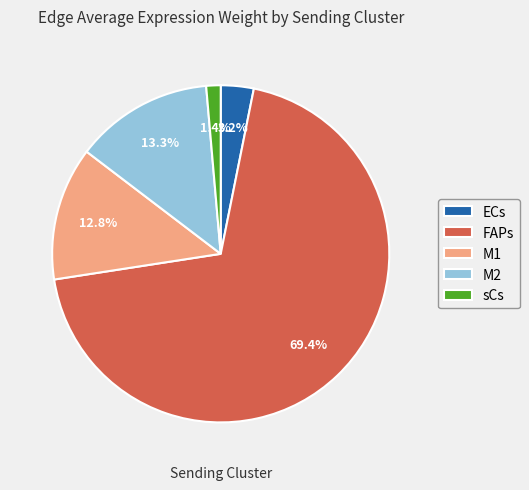

To the nearest percent, what is the difference between the FAPs and ECs slice percentages?

66%